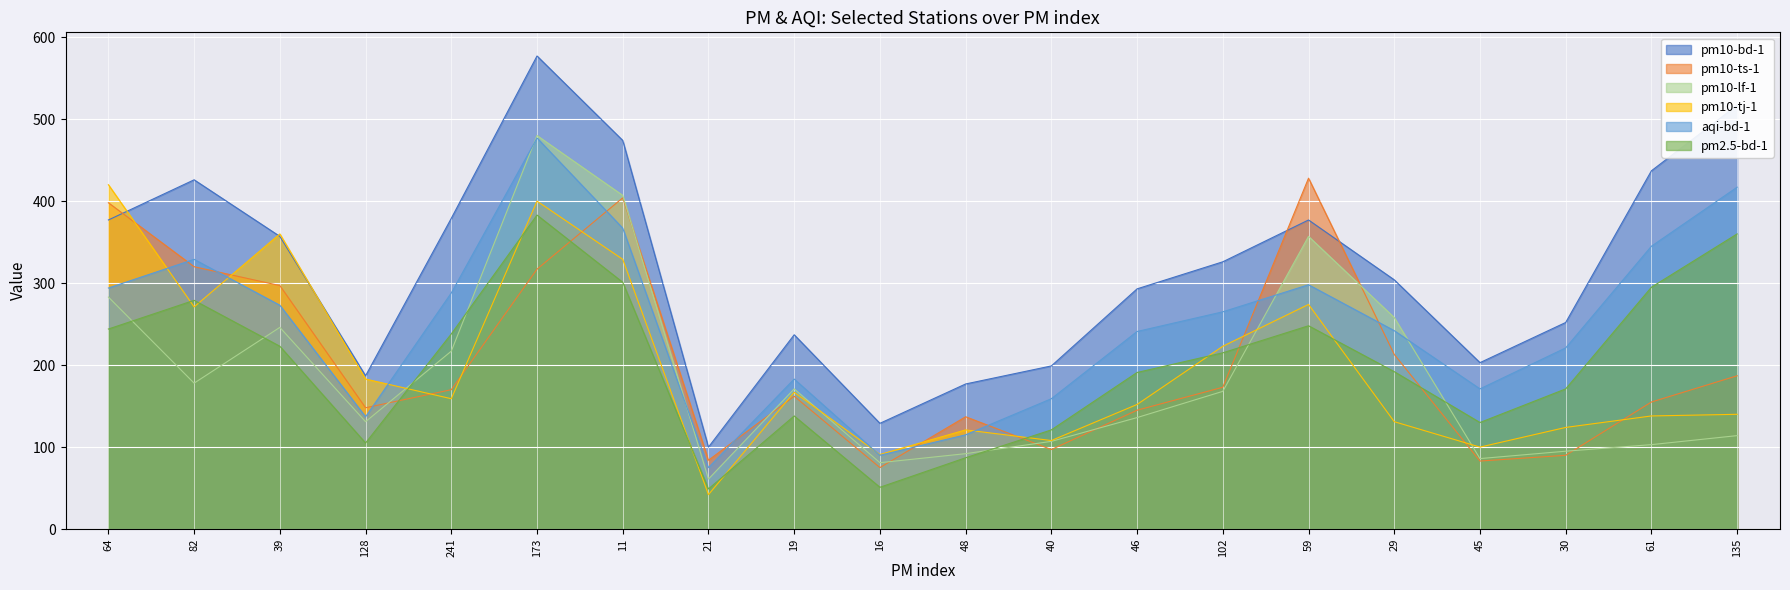

Reading left to right, what are all the values shown in this chart?

pm10-bd-1: 377	426	357	187	379	577	474	100	237	129	177	199	293	326	377	304	203	252	437	517
pm10-ts-1: 398	320	297	148	170	317	404	84	162	75	137	97	145	173	428	213	83	90	155	187
pm10-lf-1: 283	178	246	131	217	480	407	61	171	81	92	107	136	168	357	258	86	95	103	114
pm10-tj-1: 420	271	360	183	159	400	329	42	167	91	121	108	152	223	274	131	100	124	138	140
aqi-bd-1: 294	329	273	137	288	477	367	75	183	90	115	159	241	265	298	242	171	221	345	417
pm2.5-bd-1: 244	279	223	105	238	383	301	49	138	51	87	121	191	215	248	192	130	171	295	360